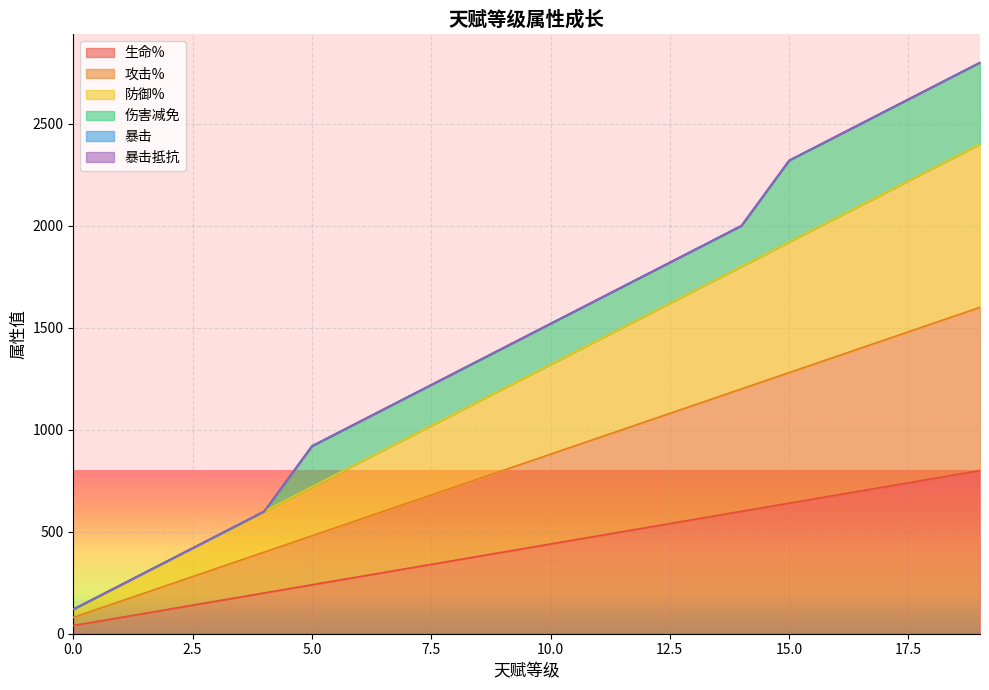

What is the value of the 生命% point at the 20th from the left?

800